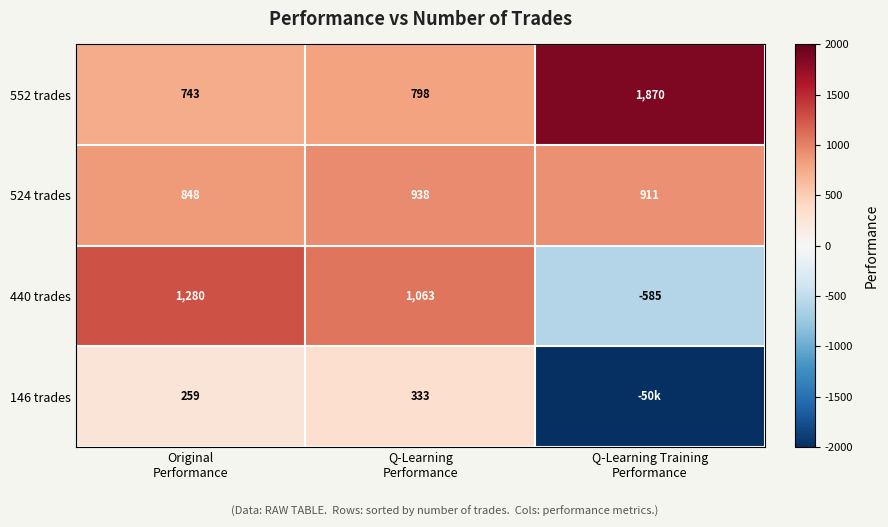

What is the spread (max minus min) of values at Original
Performance?

1021